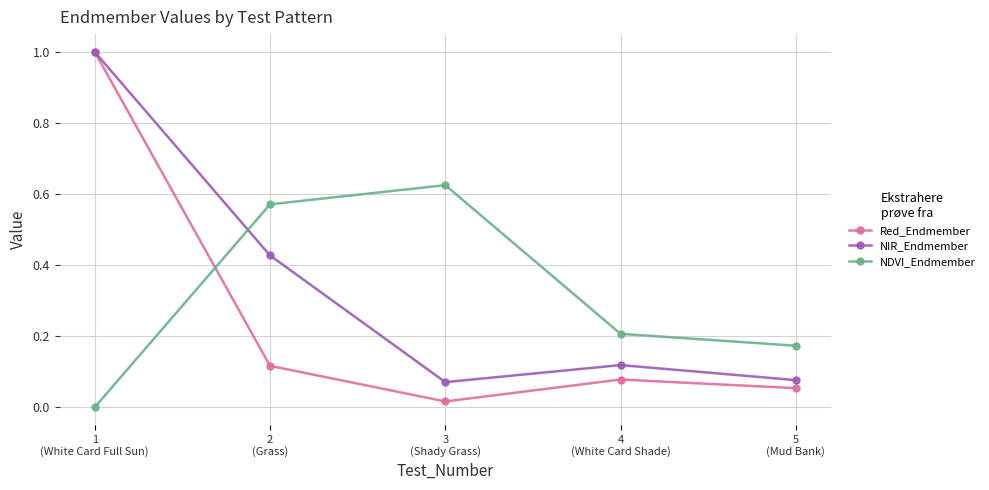

Between 2
(Grass) and 5
(Mud Bank), which series saw the biggest shift?

NDVI_Endmember